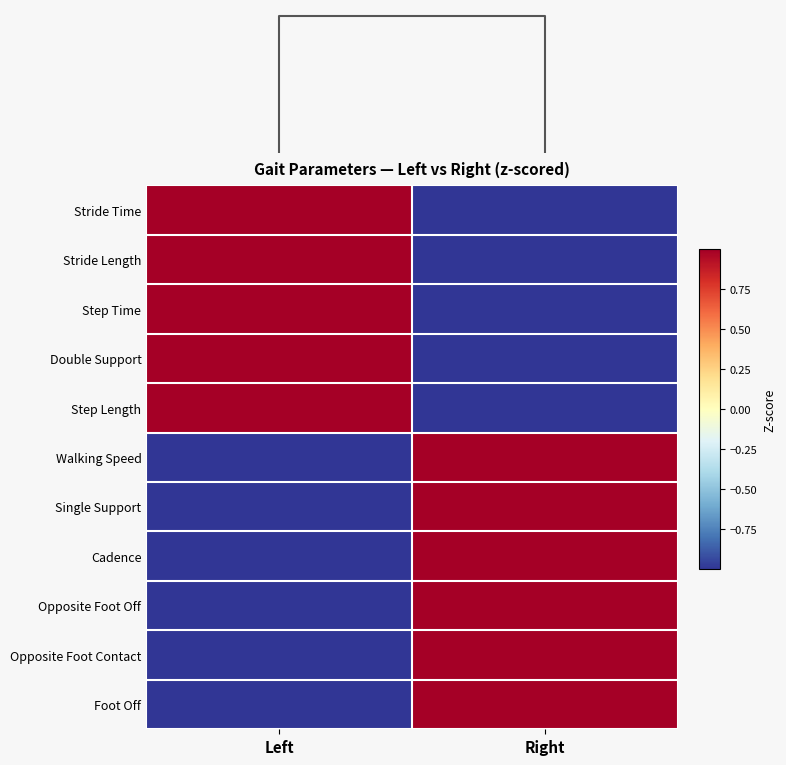

What is the maximum value shown in the chart?

1.0